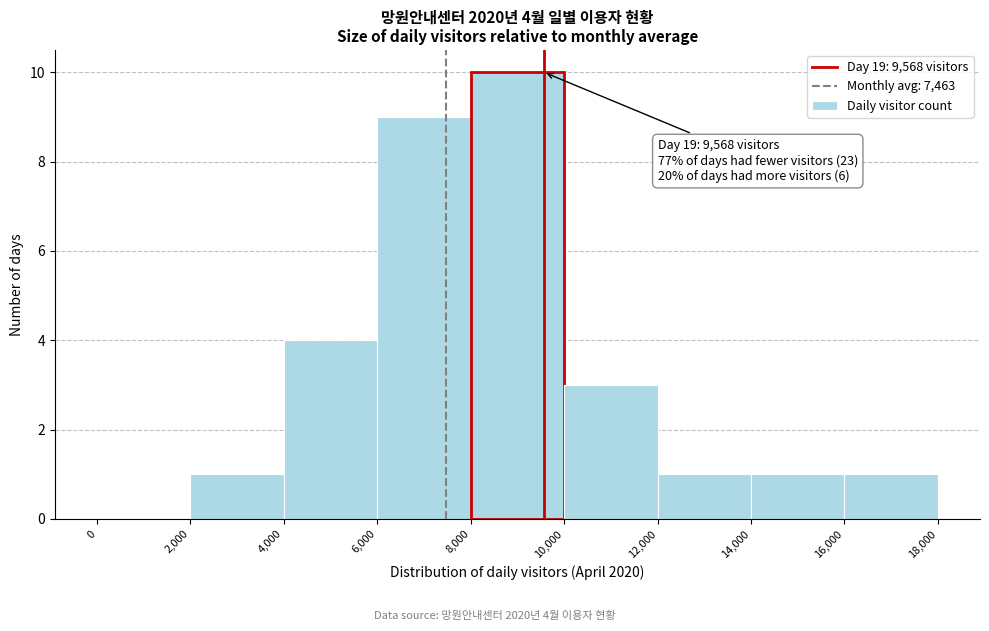

Which range on the x-axis has the tallest bar?

8,000 to 10,000